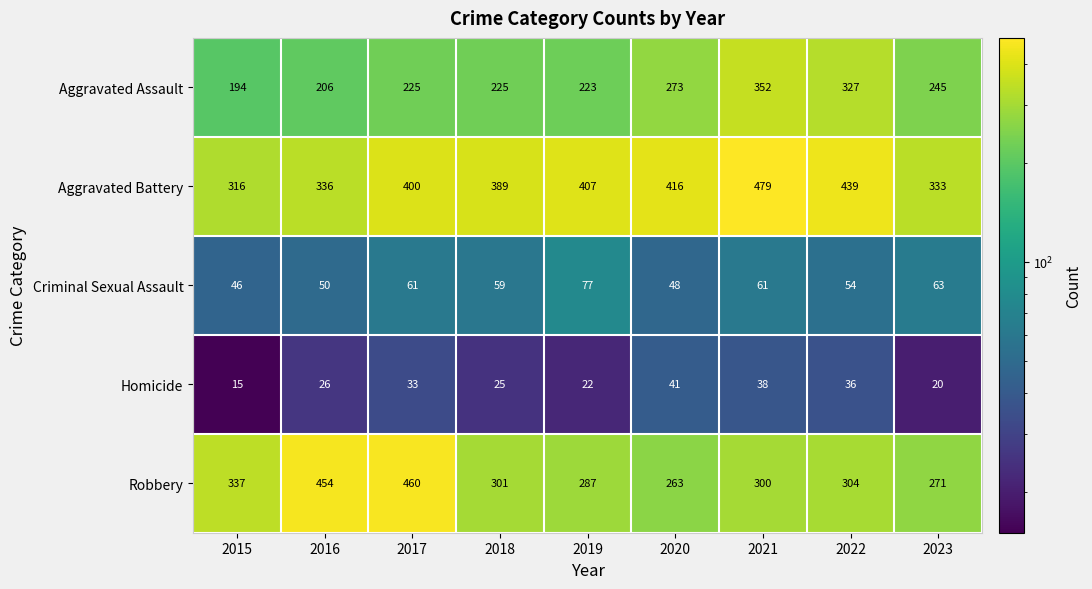

Between 2015 and 2020, which series saw the biggest shift?

Aggravated Battery